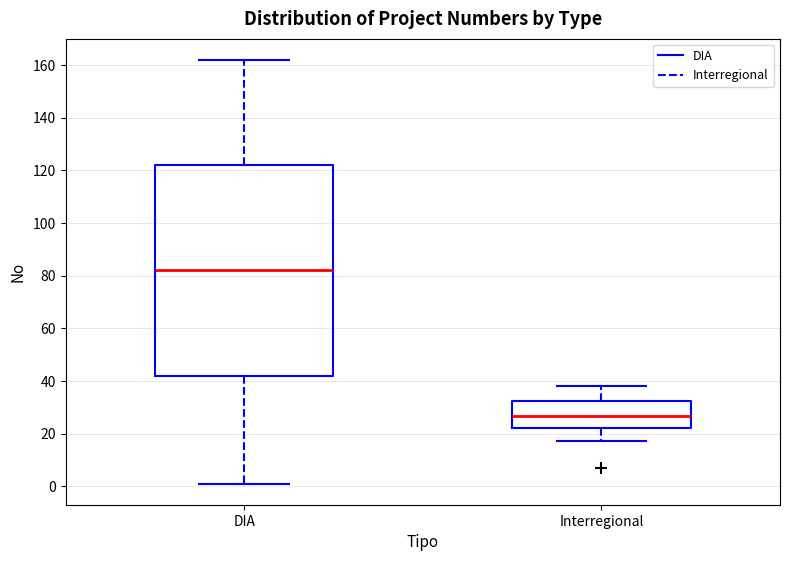

Which box's median line is the highest?

DIA